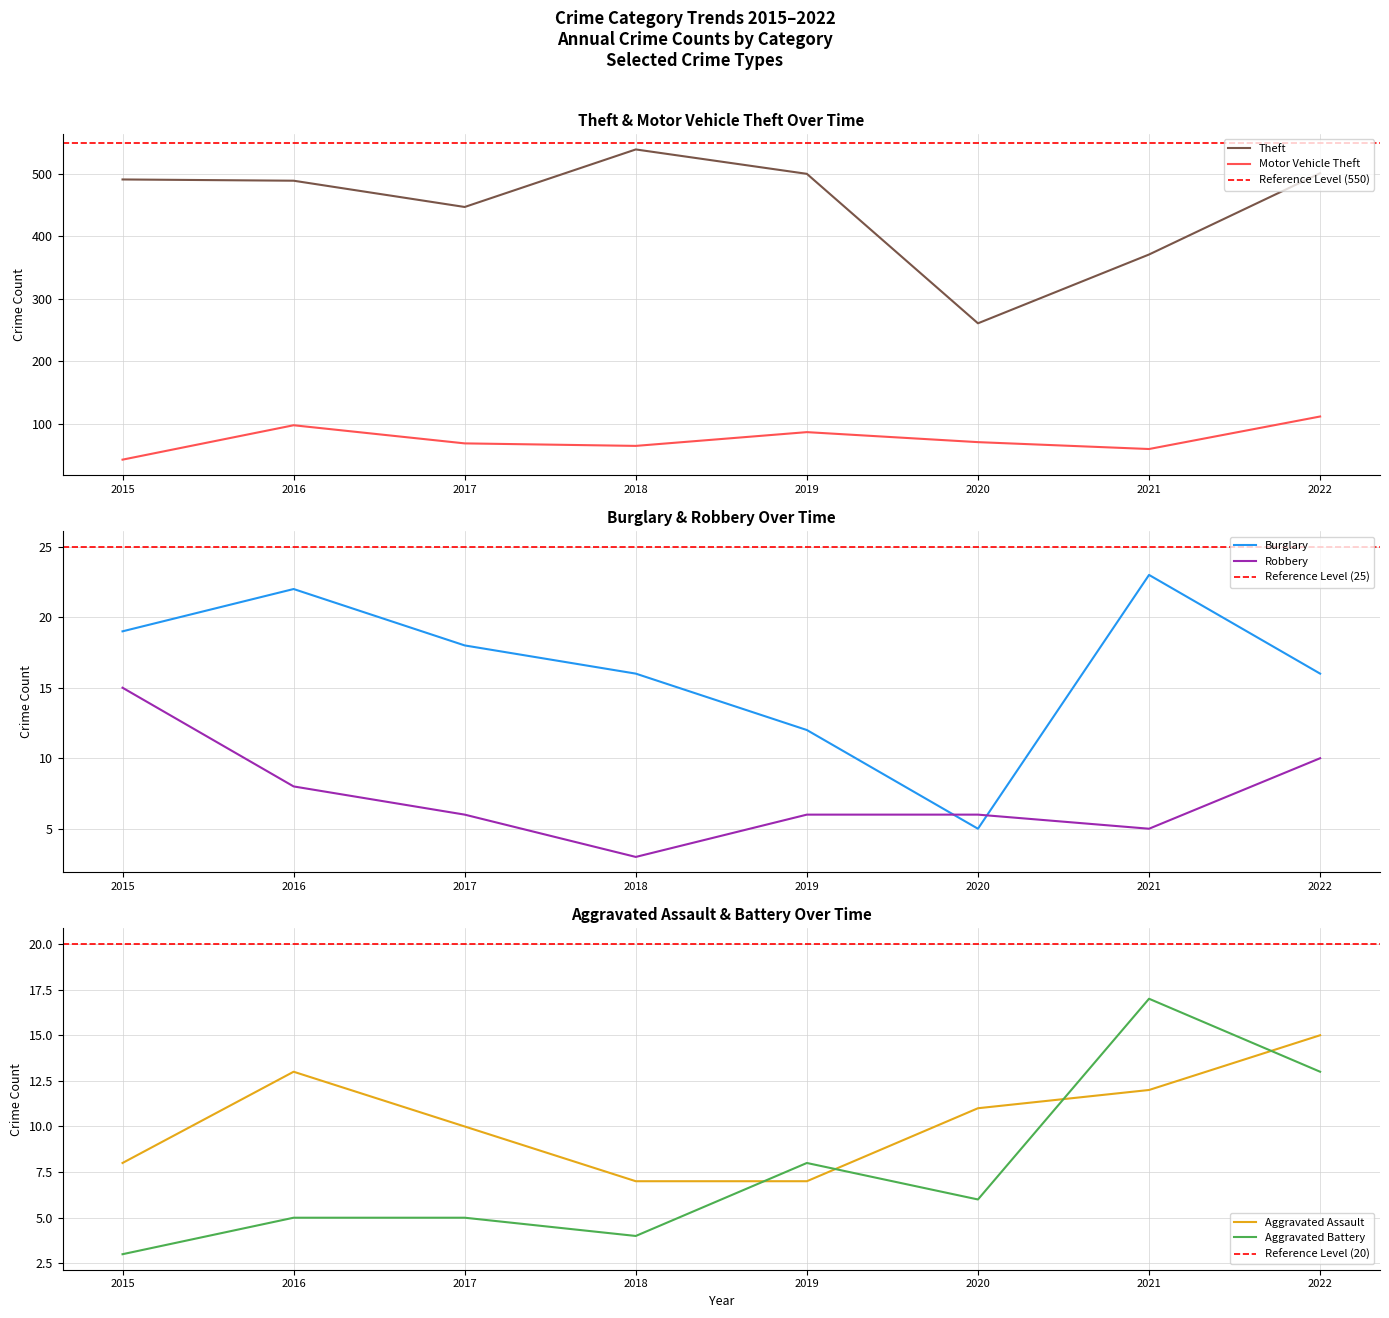

Reading right to left, what are all the values shown in this chart?

Aggravated Assault: 15	12	11	7	7	10	13	8
Aggravated Battery: 13	17	6	8	4	5	5	3
Burglary: 16	23	5	12	16	18	22	19
Motor Vehicle Theft: 112	60	71	87	65	69	98	43
Robbery: 10	5	6	6	3	6	8	15
Theft: 501	371	261	500	539	447	489	491